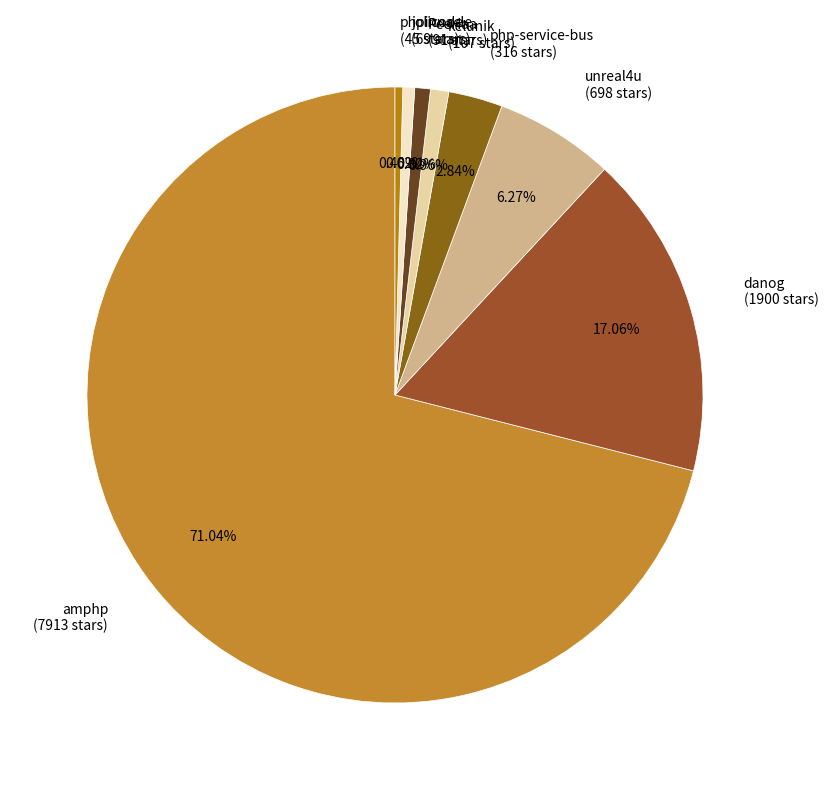

The kelunik slice represents 11% of the pie. True or false?

False